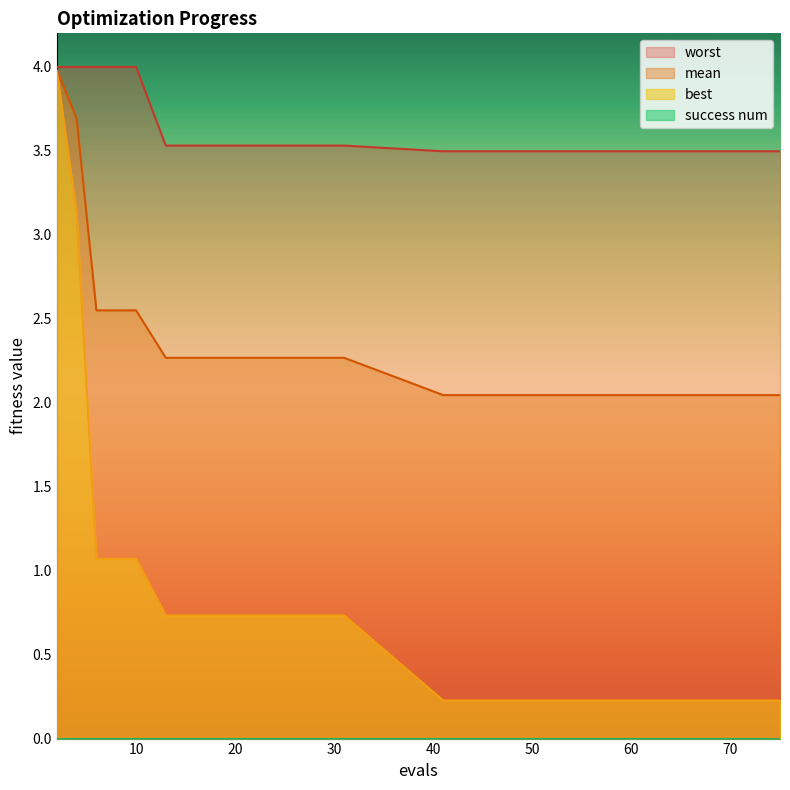

Reading left to right, list all the values displayed in this chart.

mean: 4.0	3.7	2.6	2.6	2.6	2.3	2.3	2.3	2.3	2.0	2.0	2.0	2.0	2.0	2.0
best: 4.0	3.1	1.1	1.1	1.1	0.7	0.7	0.7	0.7	0.2	0.2	0.2	0.2	0.2	0.2
worst: 4.0	4.0	4.0	4.0	4.0	3.5	3.5	3.5	3.5	3.5	3.5	3.5	3.5	3.5	3.5